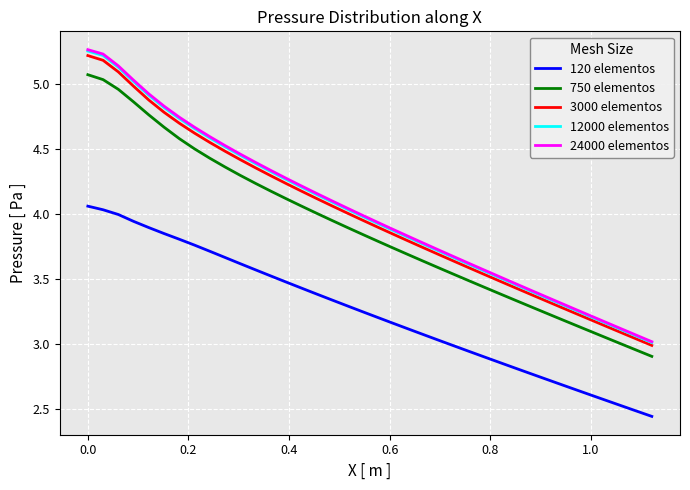

True or false: 3000 elementos and 120 elementos cross at least once.

False